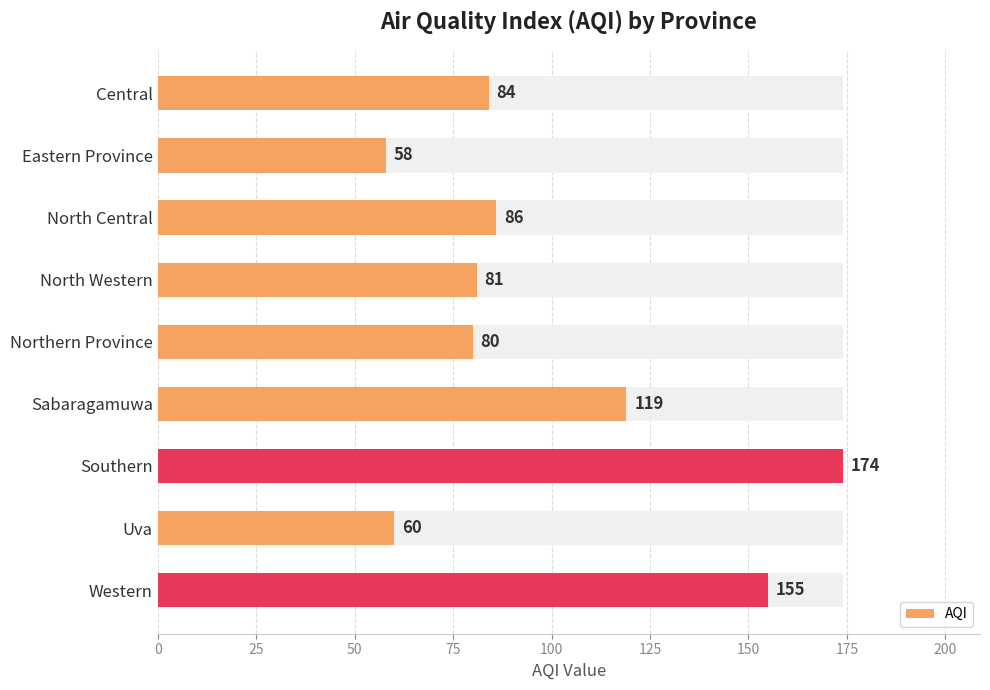

What value does the data have at North Central, to the nearest 10?

90